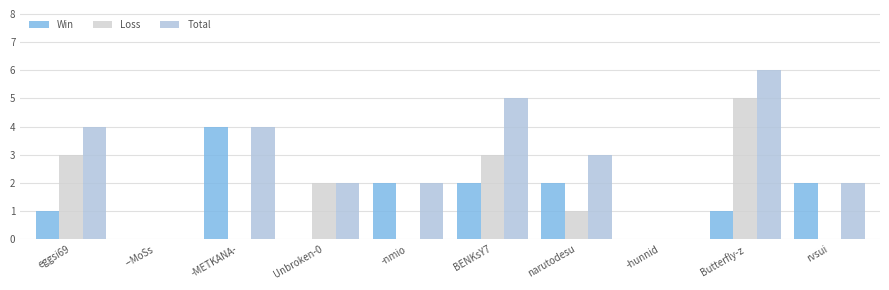

Count the number of data series in this chart.

3